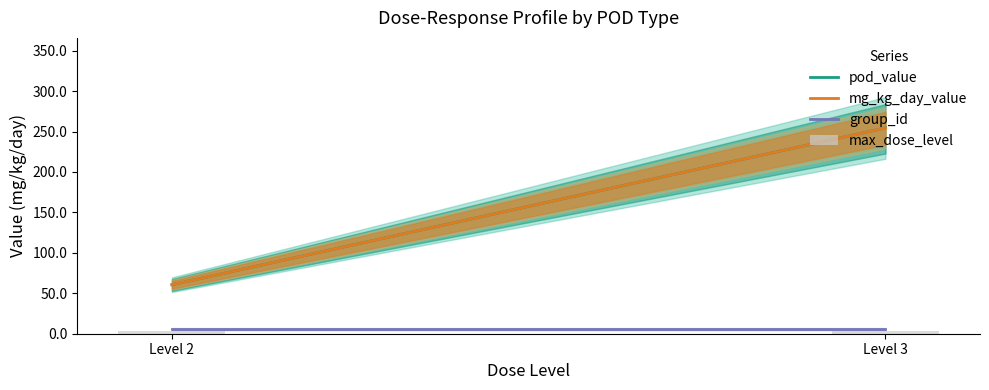

What is the difference between the highest and lowest values at Level 3?

251.5